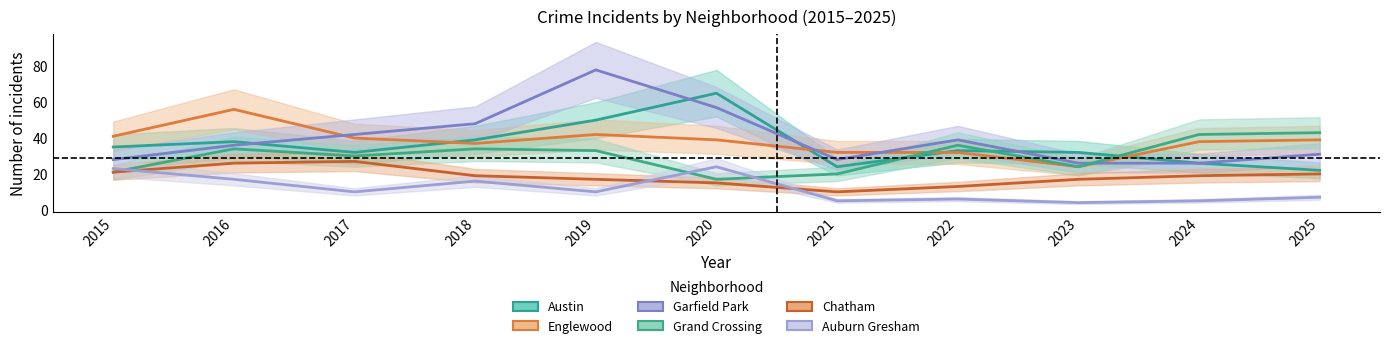

The value of Garfield Park at 2022 is 60. True or false?

False